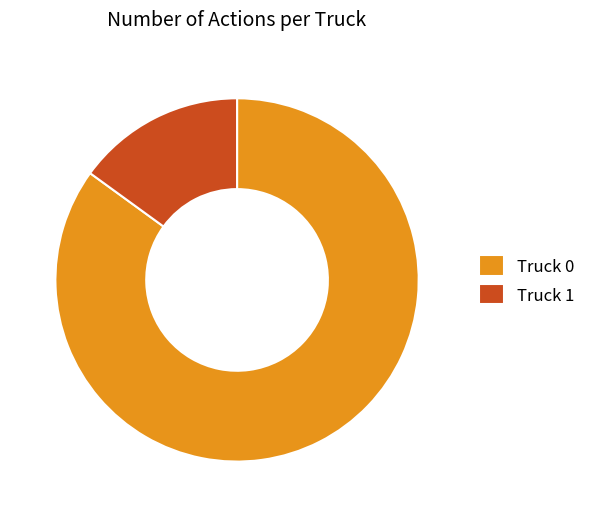

What is the smallest slice in the pie chart?

Truck 1